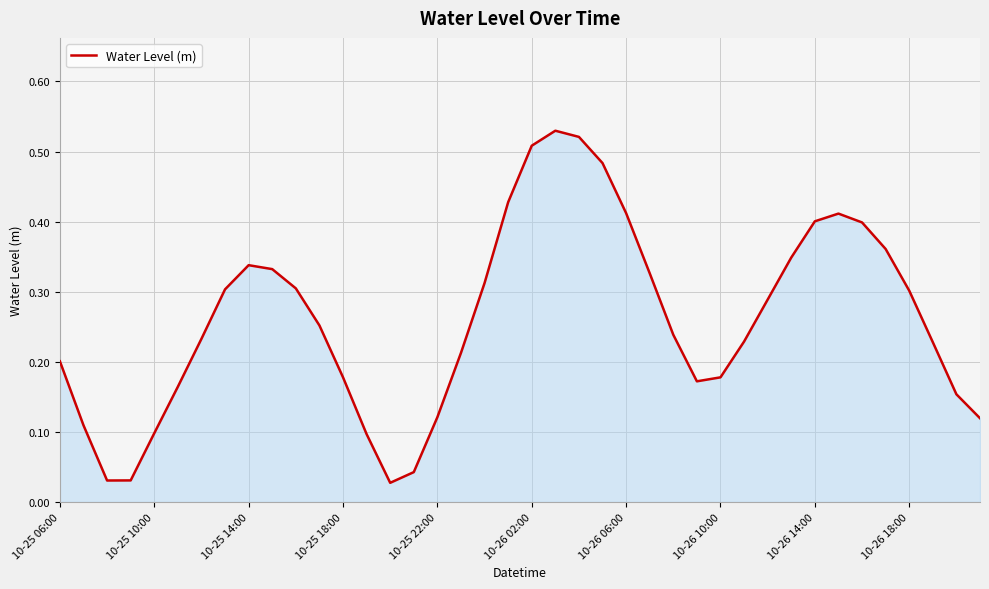

How many lines are shown in the chart?

1